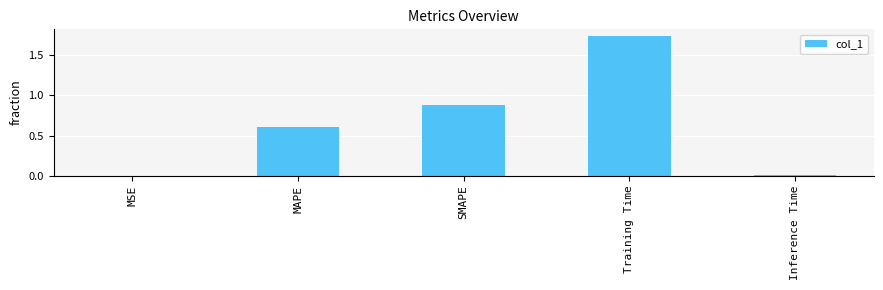

Which has a higher value, MSE or SMAPE?

SMAPE